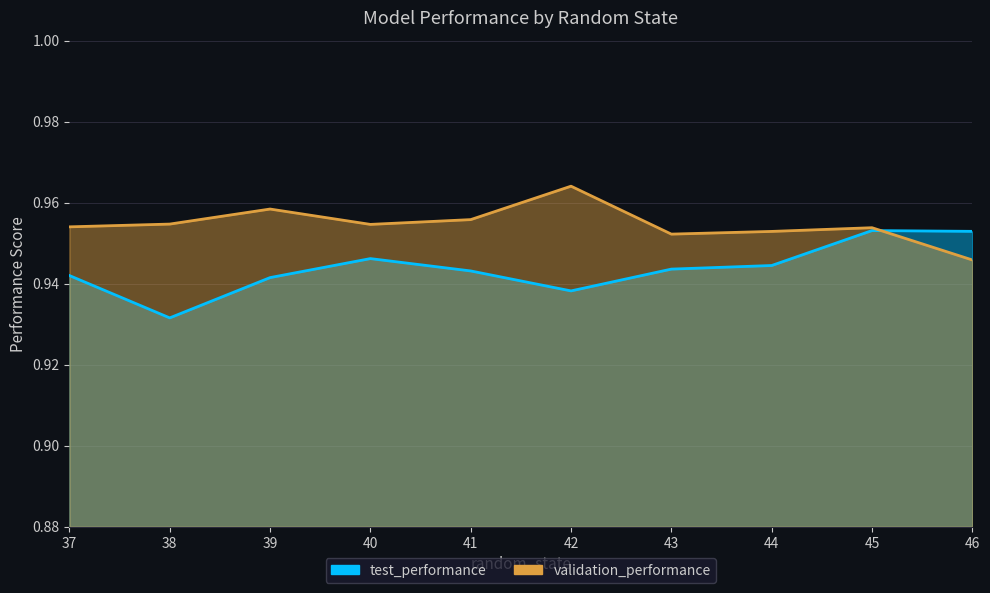

True or false: validation_performance has more than 1 points higher than both neighbors.

True